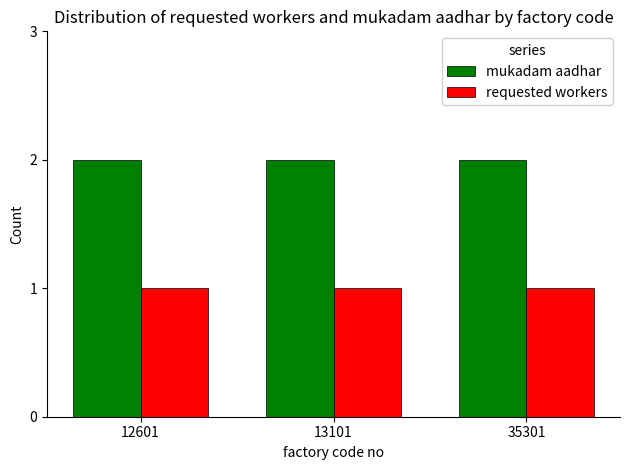

True or false: requested workers has a value of 1 at 12601.

True